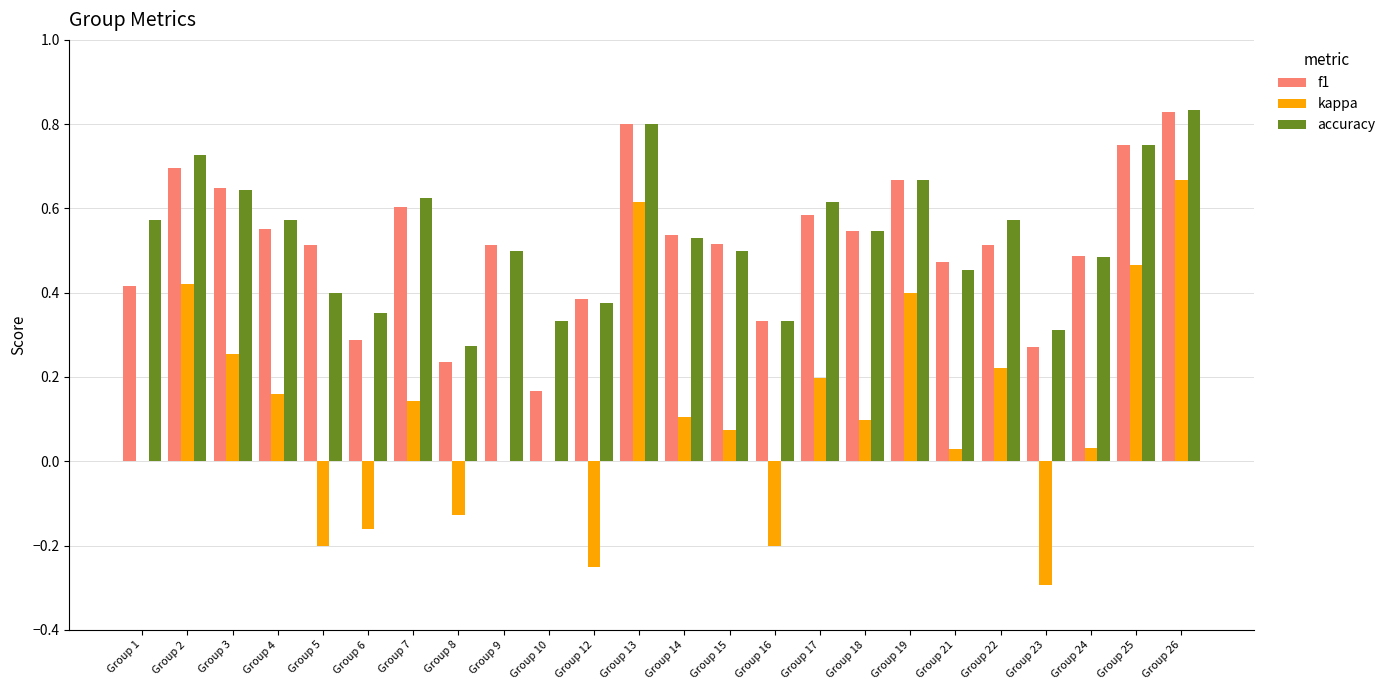

Is it true that f1 equals 0.7 at Group 9?

False